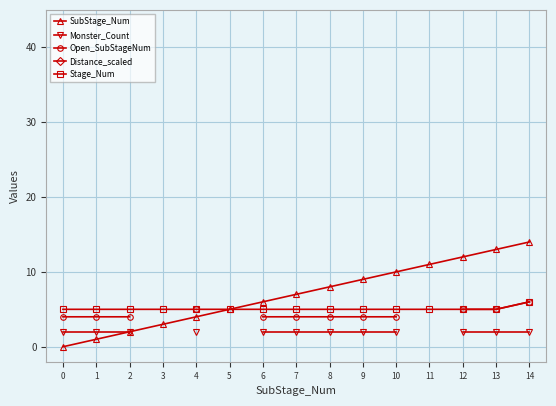

The SubStage_Num series shows 5 at 0. True or false?

False